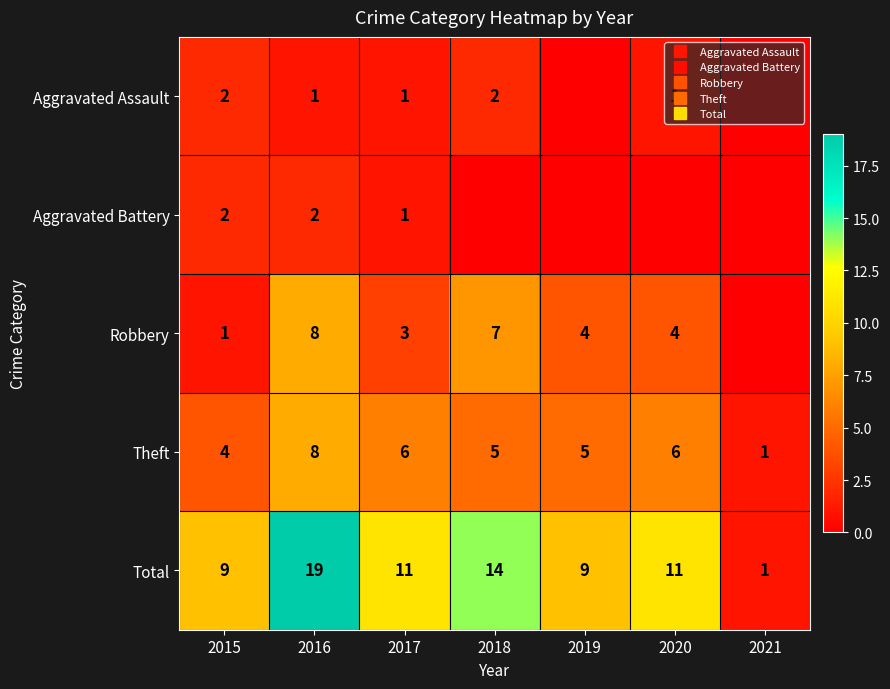

Which category has the highest value across all series?

2016